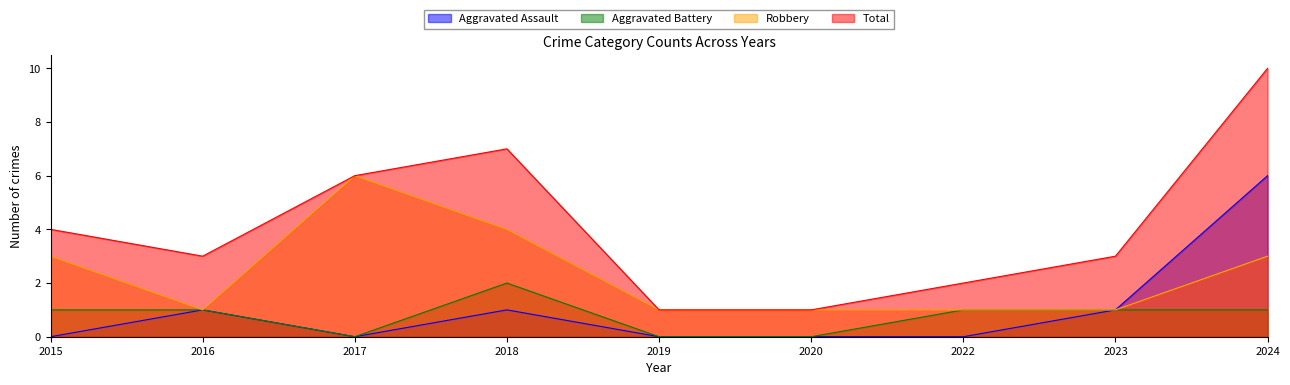

What is the value of the Robbery point at the 4th from the left?

4